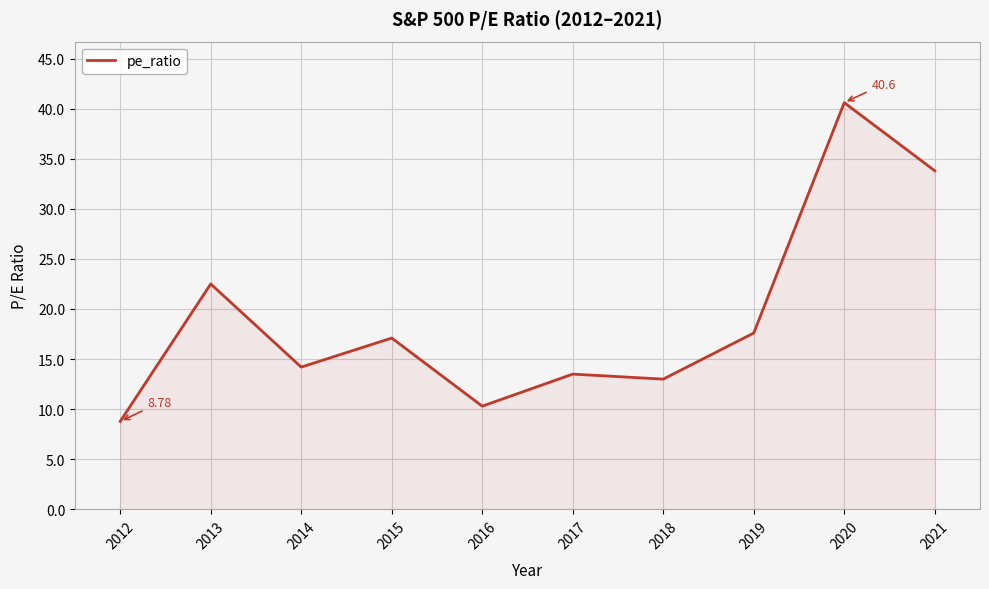

Reading left to right, list all the values displayed in this chart.

2012=8.8	2013=22.5	2014=14.2	2015=17.1	2016=10.3	2017=13.5	2018=13.0	2019=17.6	2020=40.6	2021=33.8